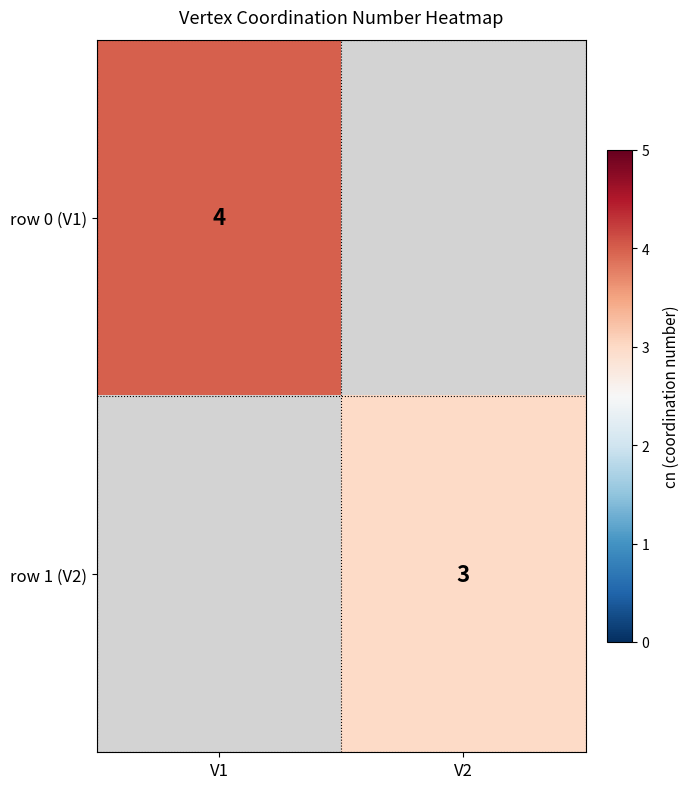

At which category does the chart reach its peak across all series?

V1